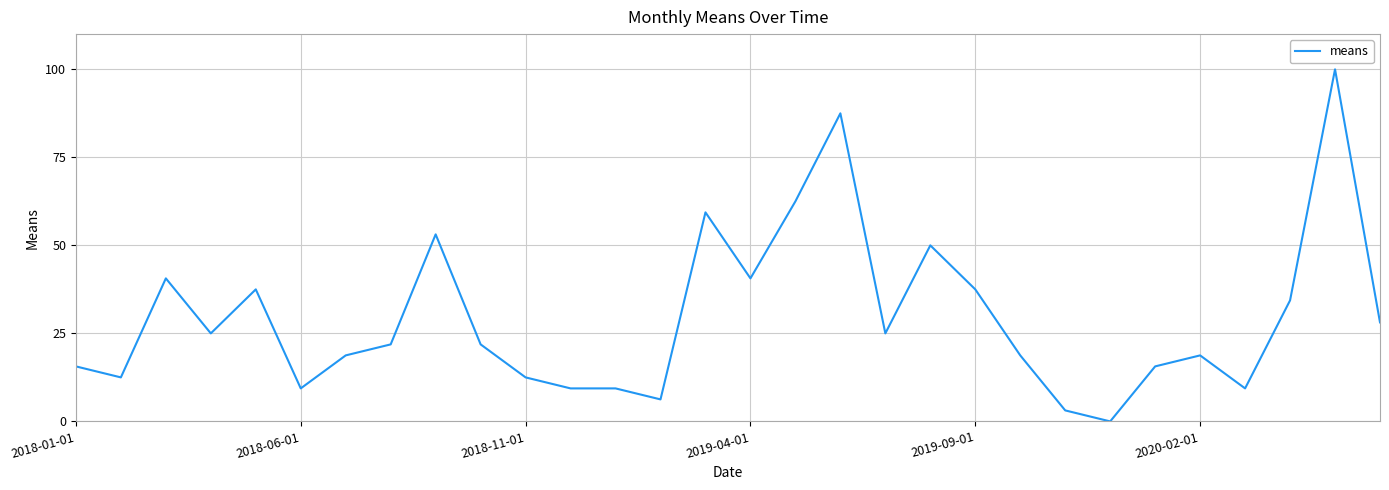

What is the greatest value displayed?

100.0